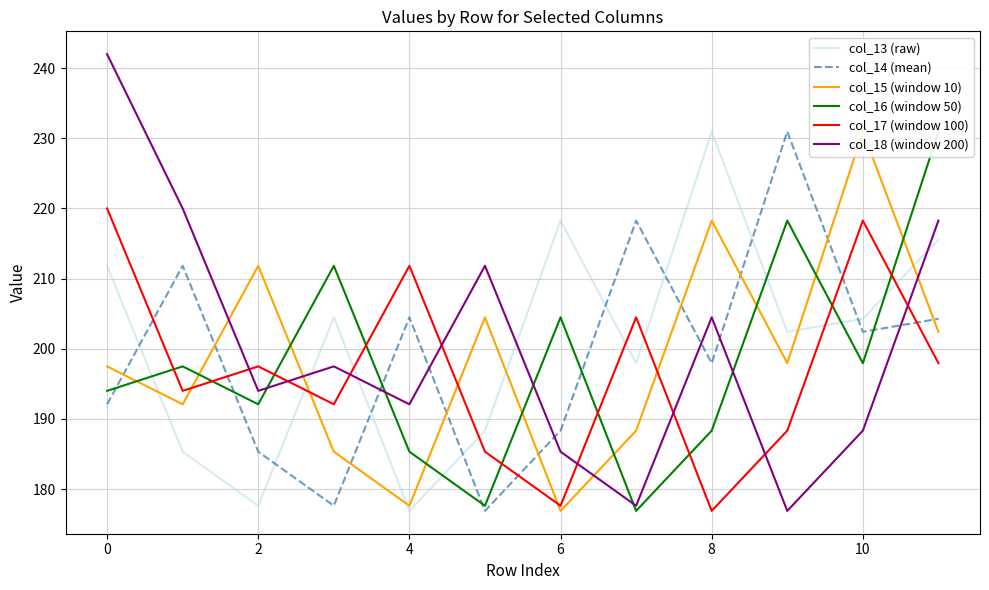

What is the highest value of the col_17 (window 100) series?

220.0